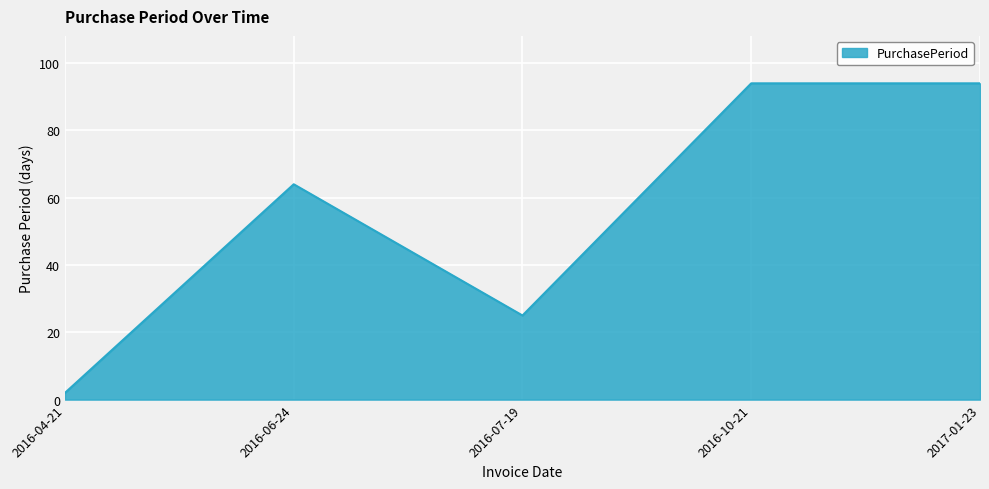

Which label corresponds to the smallest value in the chart?

2016-04-21